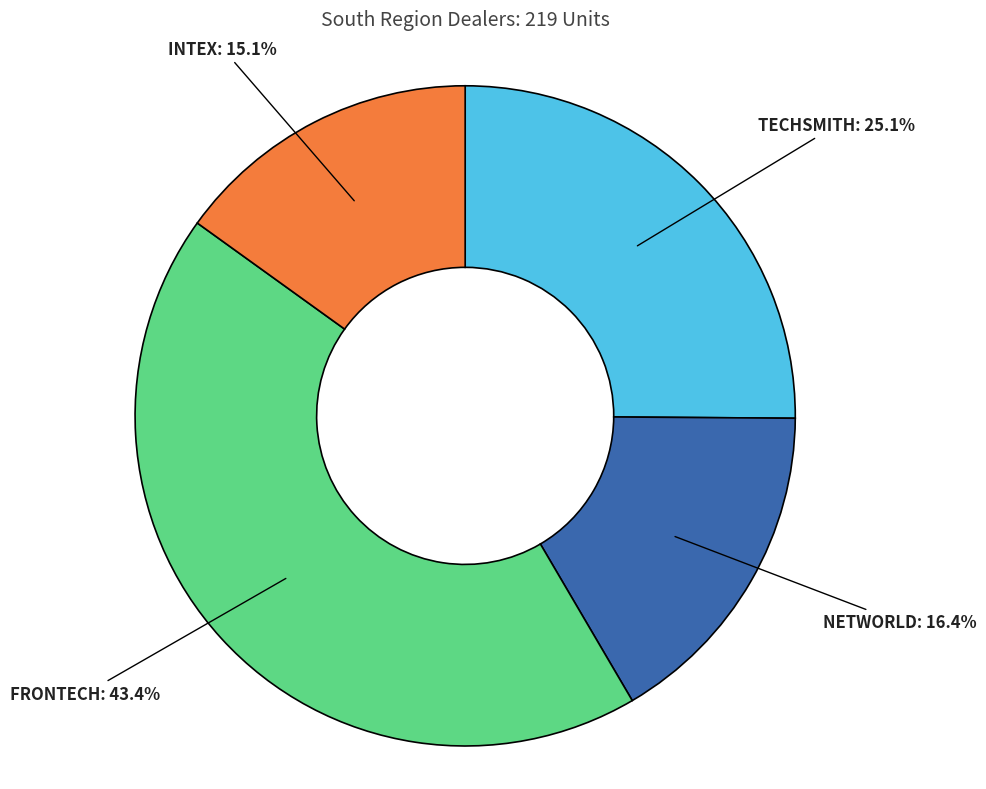

Is there any slice that represents more than half of the pie?

No